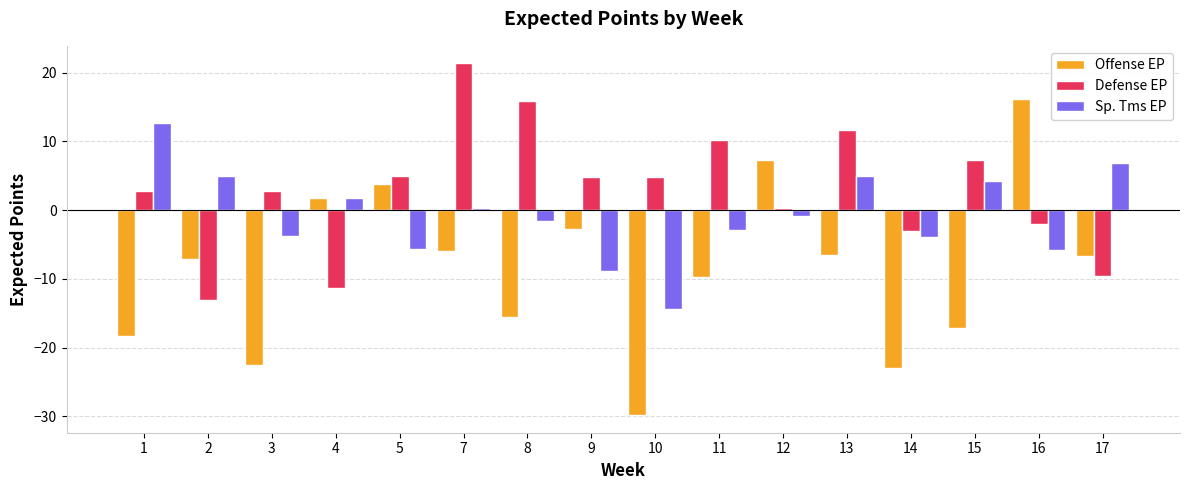

What is the greatest value displayed?

21.3